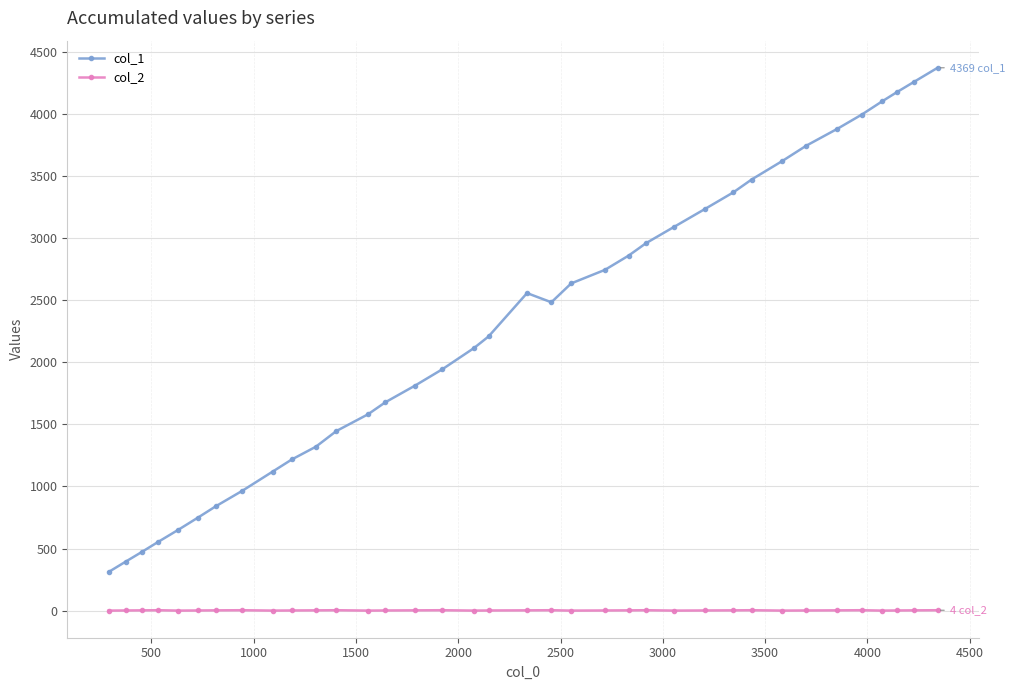

What is the value of the col_1 point at the 8th from the left?

965